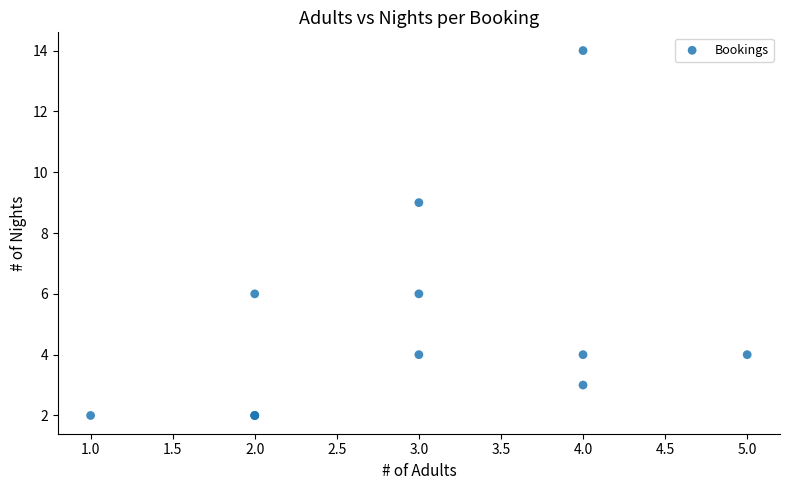

What Y value in the scatter plot is closest to 8?

9